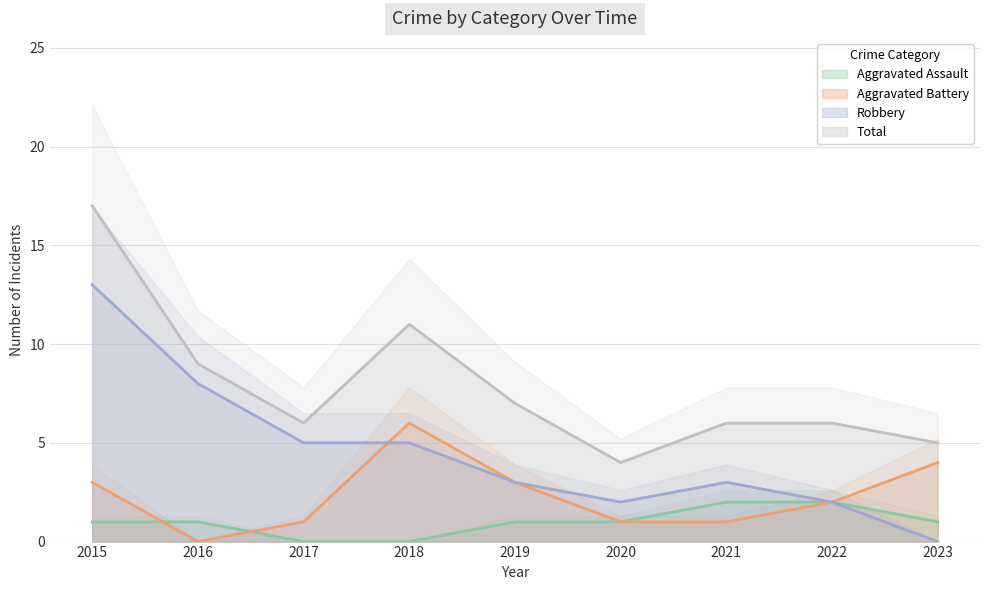

How many Aggravated Assault values are between 1 and 2?

7